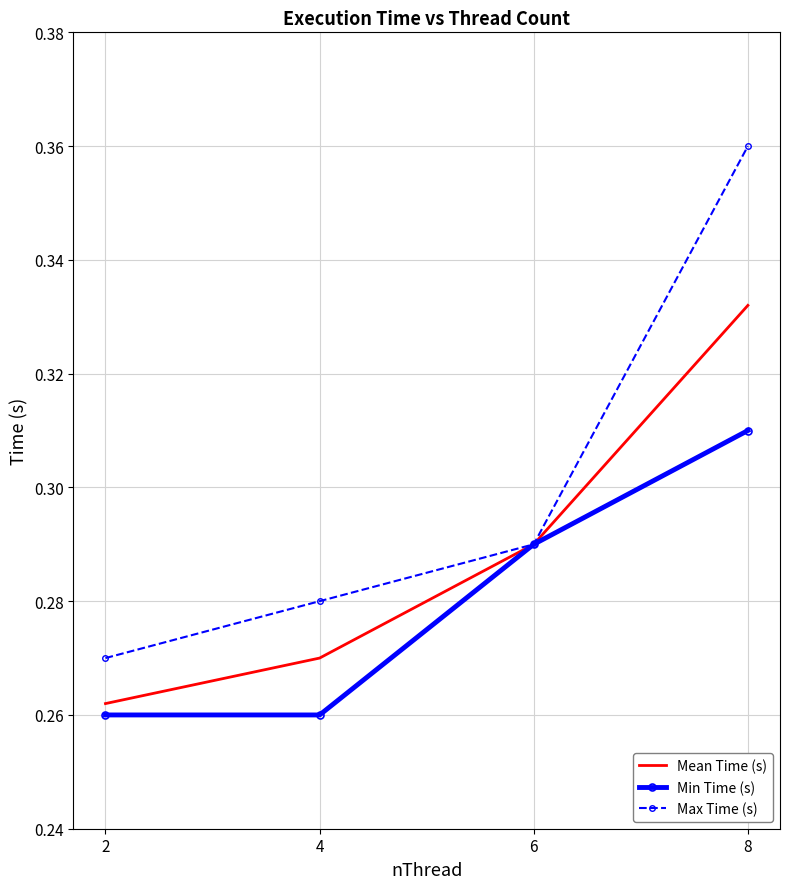

Which category has the highest value in the Mean Time (s) series?

8